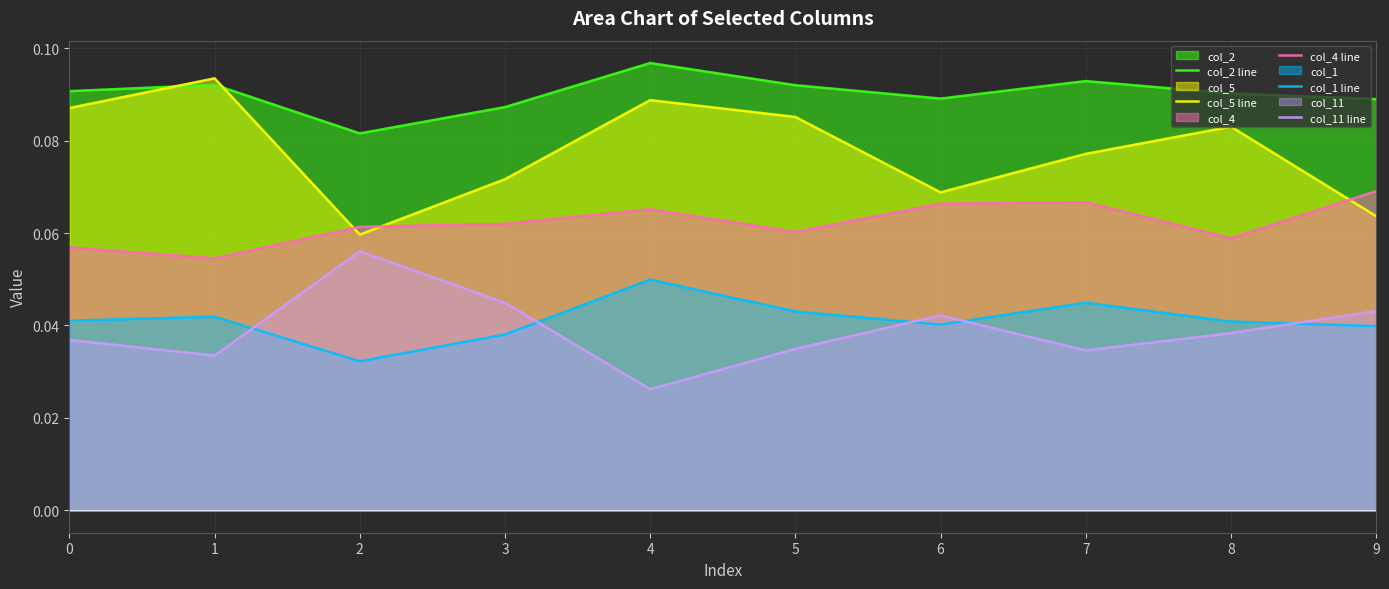

Where is the first local maximum for col_4 line?

4